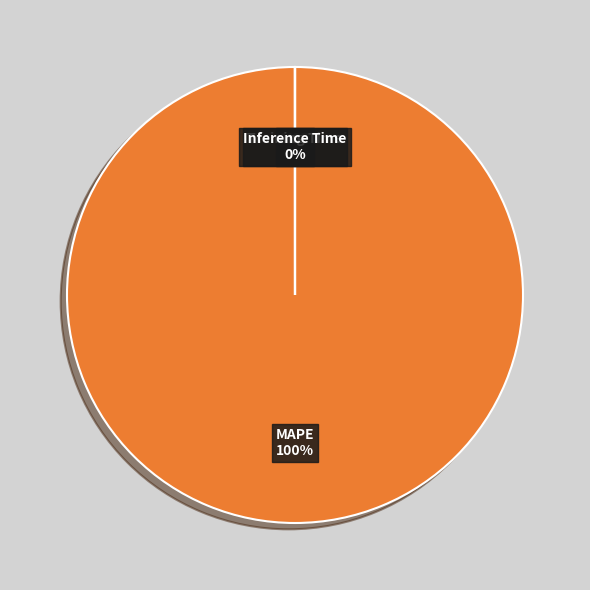

To the nearest percent, what is the average slice percentage?

25%